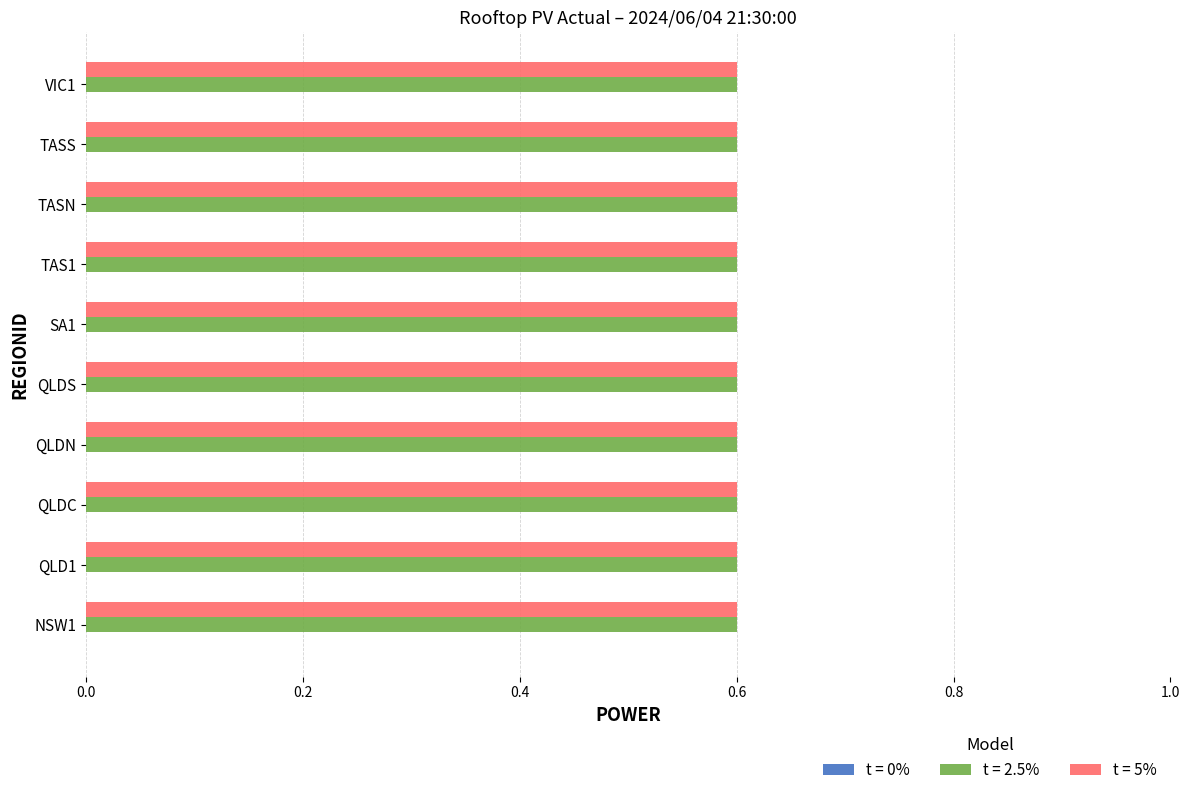

What is the label of the 10th bar from the left?

VIC1